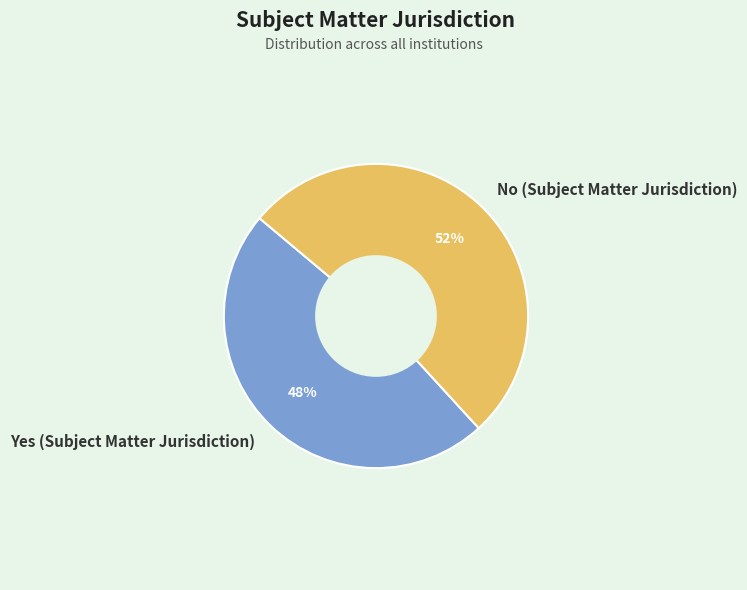

What is the smallest slice in the pie chart?

Yes